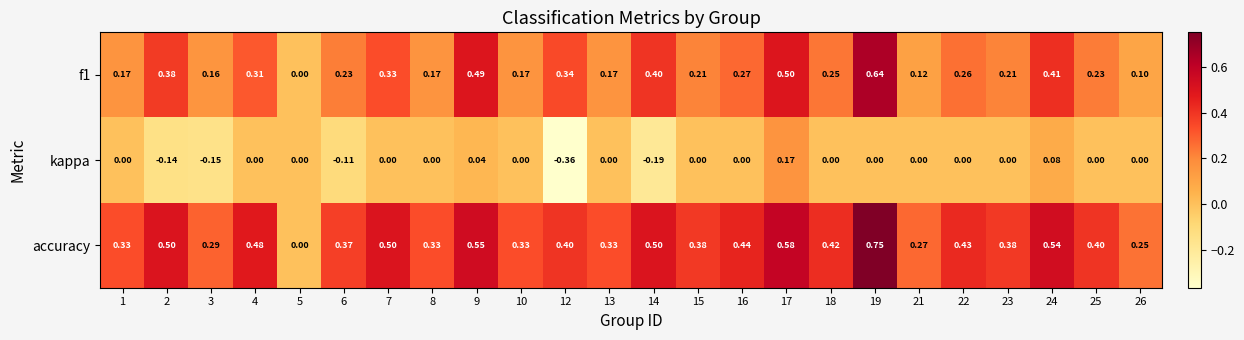

Between 8 and 16, which series saw the biggest shift?

accuracy